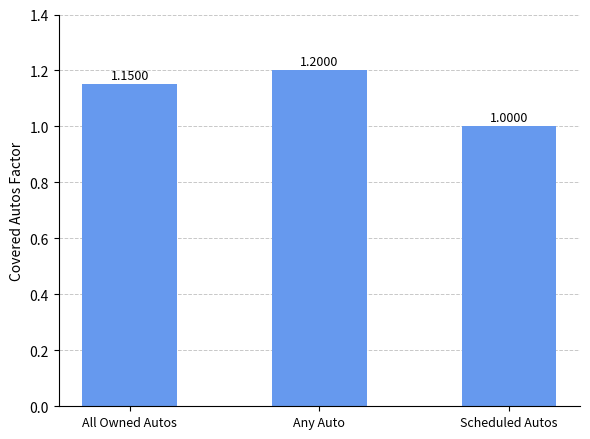

What is the sum of the values at Any Auto and Scheduled Autos?

2.2